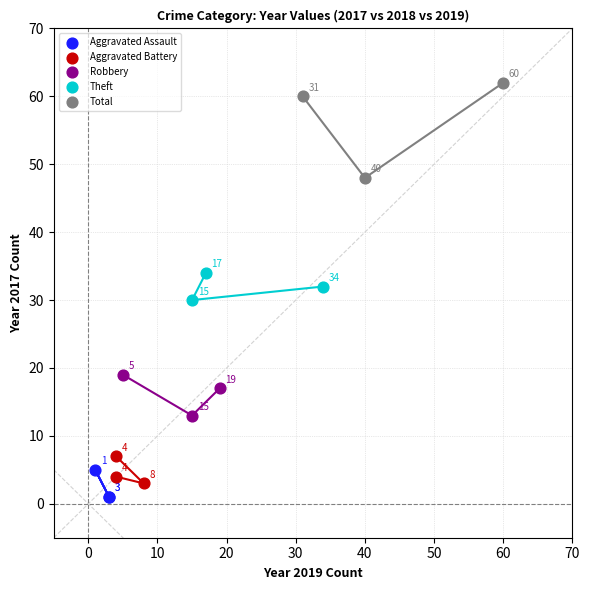

Which series has the widest spread of Y values?

Total